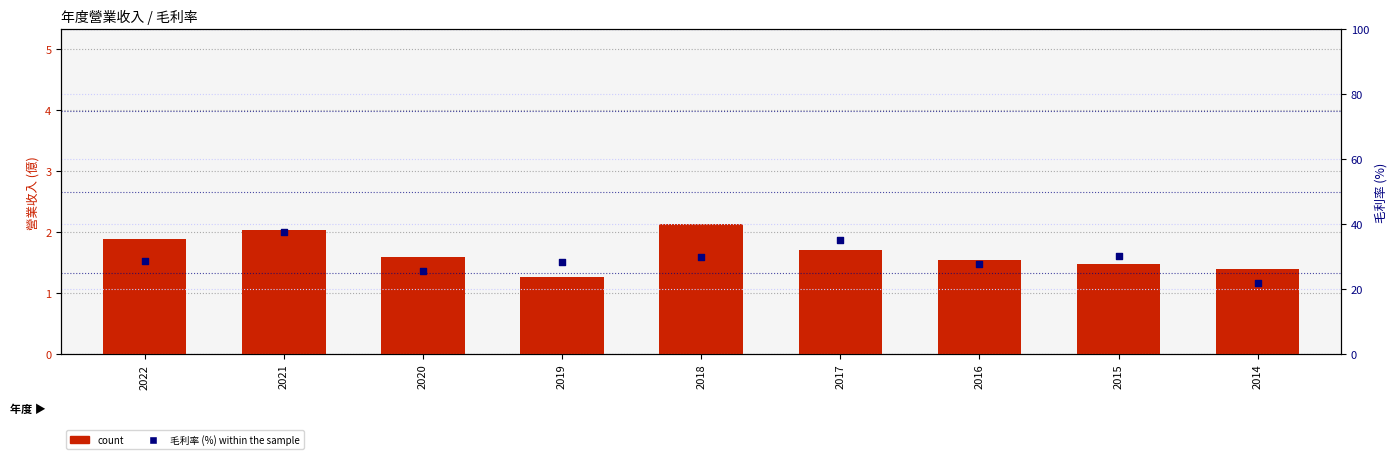

Which series has the widest spread of Y values?

percentile rank within the sample